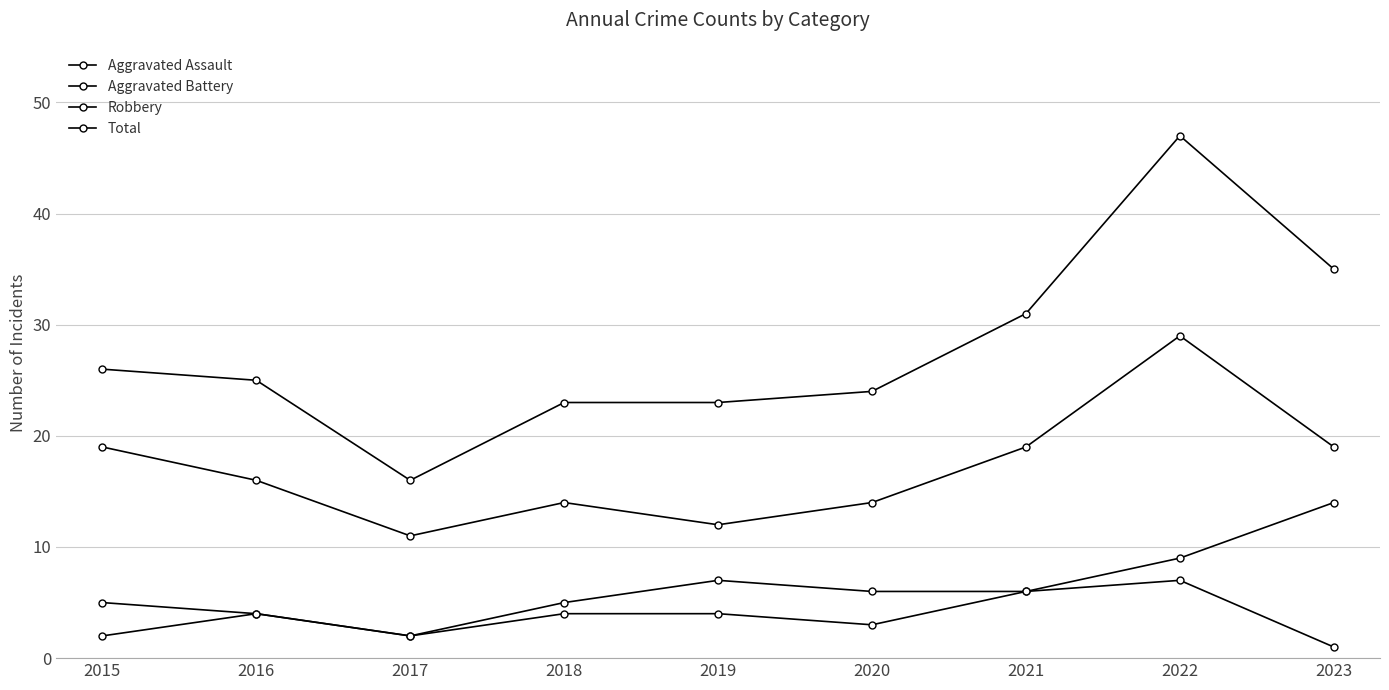

How many distinct data groups are displayed?

4